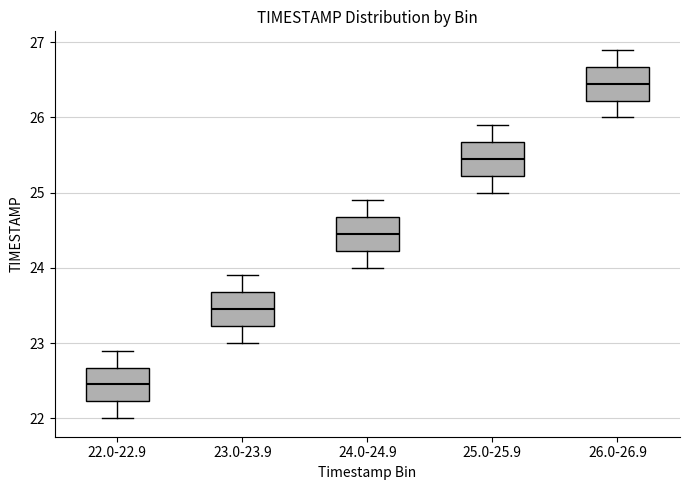

Reading left to right, transcribe this box plot: for each box, give where its median line is, the range the box spans, and where its two whiskers end, as read against the y-axis. The values are not printed on the chart, so give them approximately, as read against the axis.

22.0-22.9: median 22.5, box 22.2 to 22.7, whiskers 22.0 to 22.9
23.0-23.9: median 23.5, box 23.2 to 23.7, whiskers 23.0 to 23.9
24.0-24.9: median 24.5, box 24.2 to 24.7, whiskers 24.0 to 24.9
25.0-25.9: median 25.5, box 25.2 to 25.7, whiskers 25.0 to 25.9
26.0-26.9: median 26.5, box 26.2 to 26.7, whiskers 26.0 to 26.9